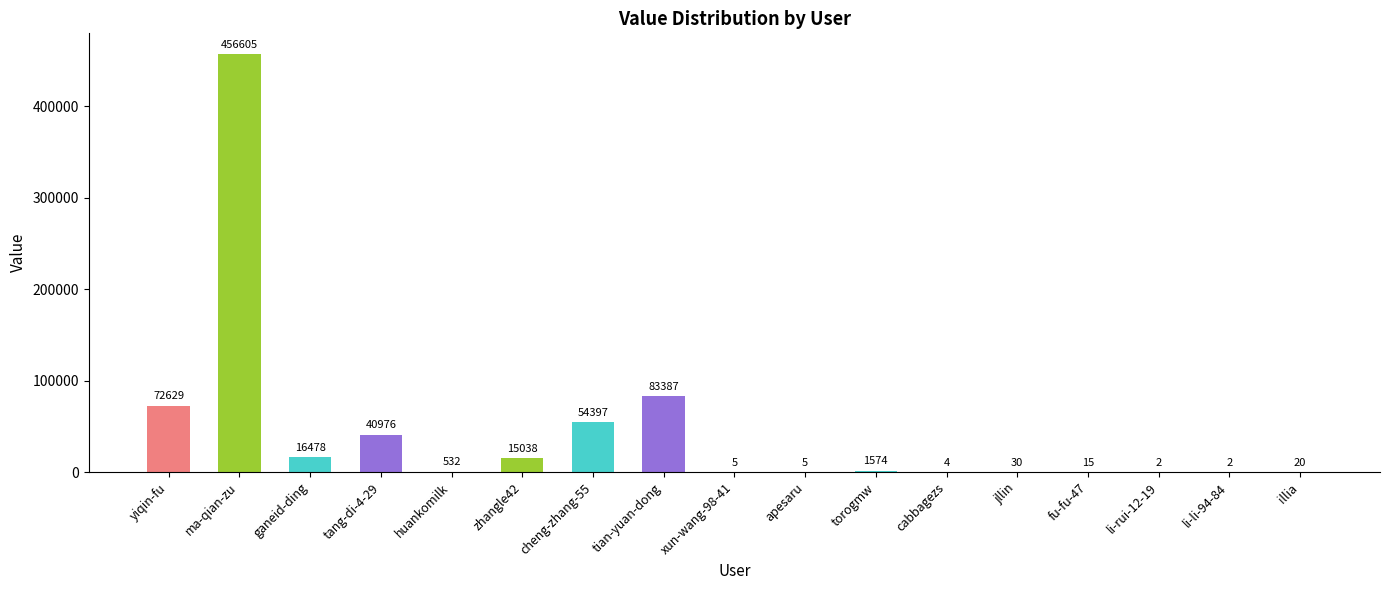

Reading right to left, what are all the values shown in this chart?

20	2	2	15	30	4	1574	5	5	83387	54397	15038	532	40976	16478	456605	72629